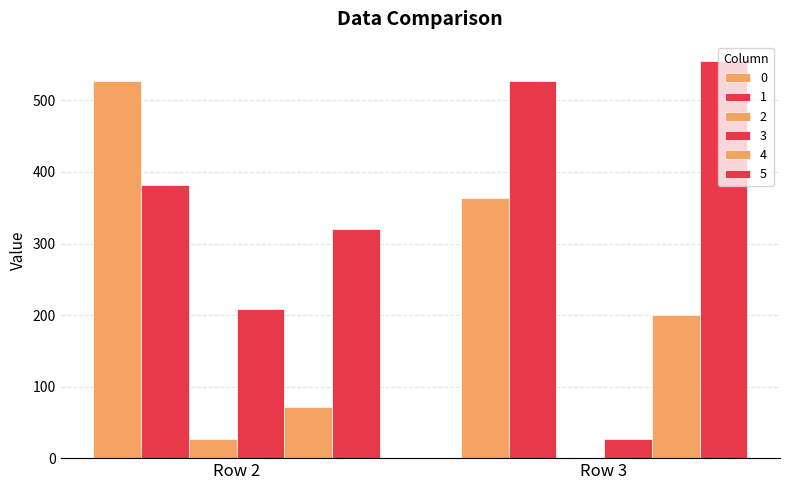

What is the difference between the maximum and minimum values in the 2 series?

27.0